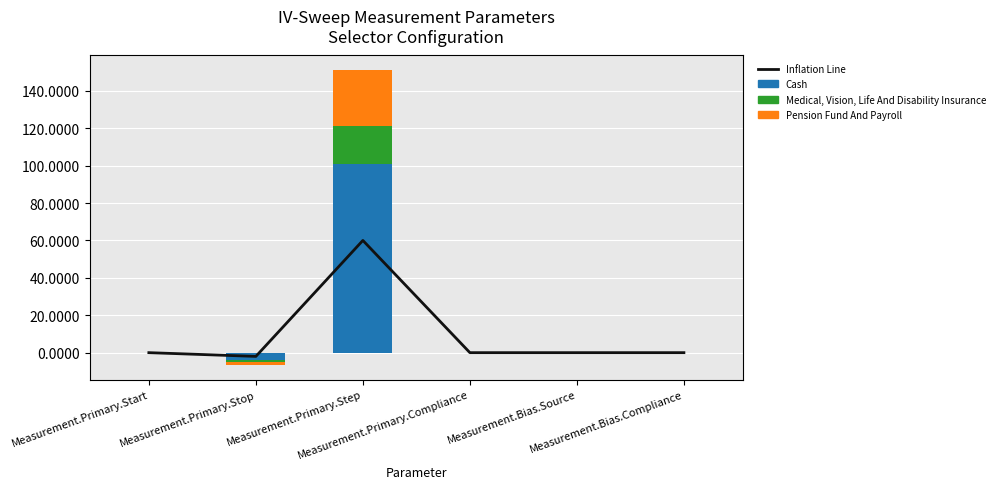

How many values in Medical, Vision, Life And Disability Insurance are below zero?

1